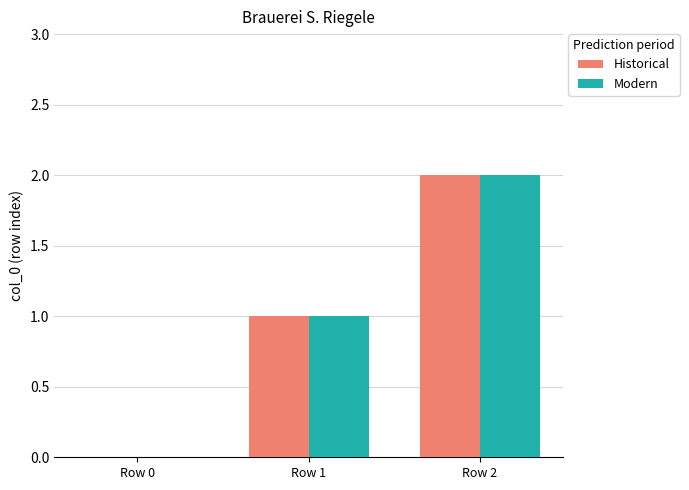

Reading left to right, extract all data points from this chart.

Historical: Row 0=0	Row 1=1	Row 2=2
Modern: Row 0=0	Row 1=1	Row 2=2